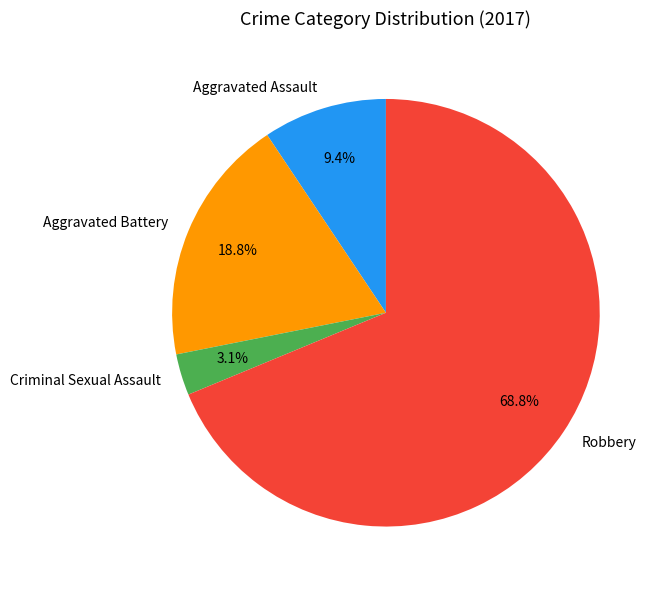

Is there a majority slice in this chart?

Yes